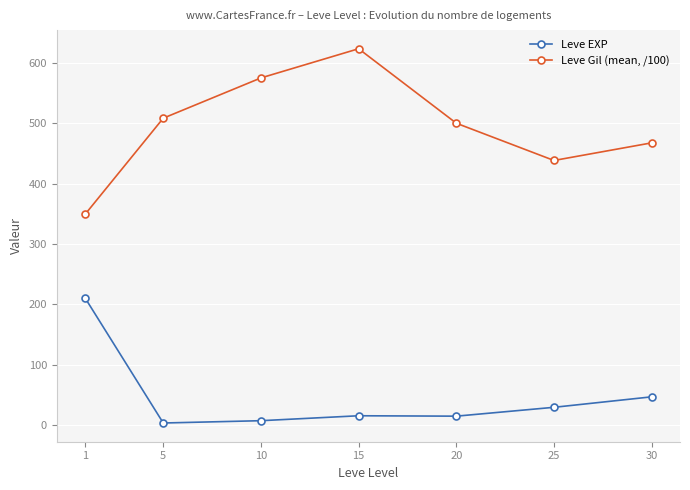

True or false: Leve Gil (mean, /100) and Leve EXP cross at least once.

False